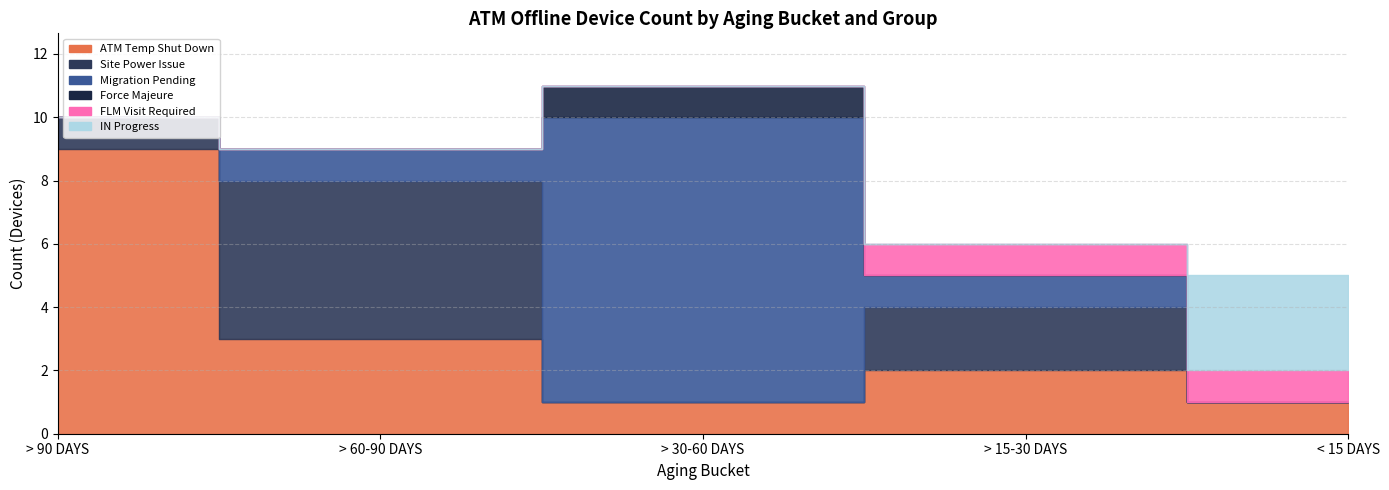

What is the value of the ATM Temp Shut Down point at the 3rd from the left?

1